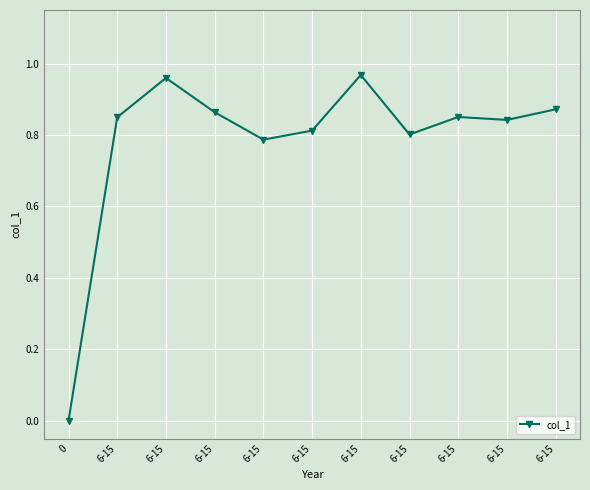

List the labels in order of value, smallest first.

0, 6-15, 6-15, 6-15, 6-15, 6-15, 6-15, 6-15, 6-15, 6-15, 6-15